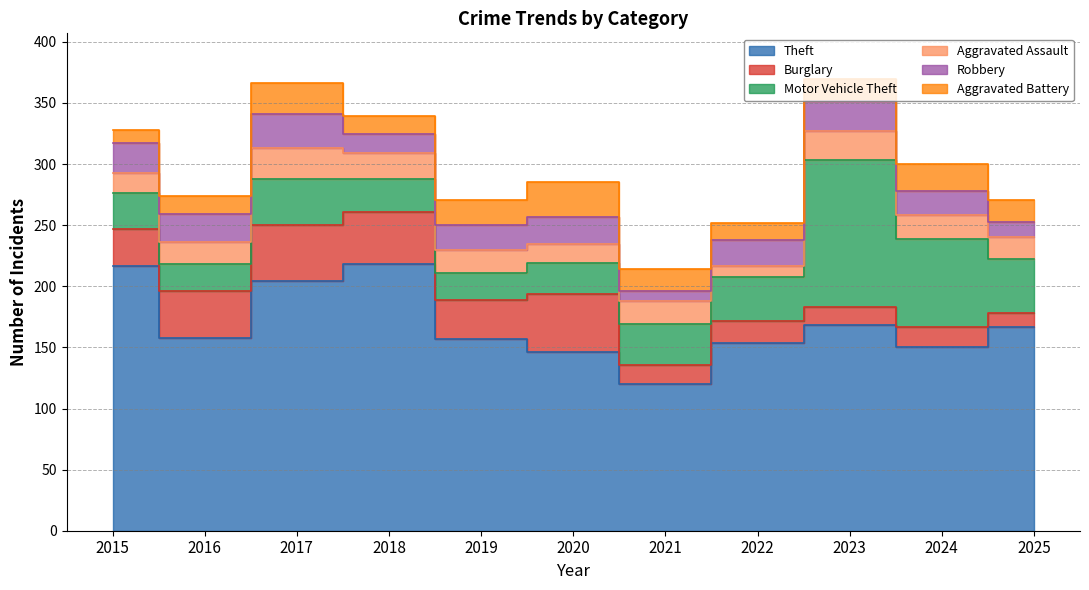

Reading left to right, extract all data points from this chart.

Theft: 2015=217	2016=158	2017=204	2018=218	2019=157	2020=146	2021=120	2022=154	2023=168	2024=150	2025=167
Burglary: 2015=30	2016=38	2017=46	2018=43	2019=32	2020=48	2021=16	2022=18	2023=15	2024=17	2025=11
Motor Vehicle Theft: 2015=29	2016=22	2017=38	2018=27	2019=22	2020=25	2021=33	2022=36	2023=120	2024=72	2025=44
Aggravated Assault: 2015=17	2016=18	2017=25	2018=21	2019=19	2020=16	2021=19	2022=9	2023=24	2024=19	2025=18
Robbery: 2015=24	2016=23	2017=28	2018=16	2019=20	2020=22	2021=8	2022=21	2023=25	2024=20	2025=13
Aggravated Battery: 2015=11	2016=15	2017=25	2018=14	2019=21	2020=28	2021=18	2022=14	2023=18	2024=22	2025=18